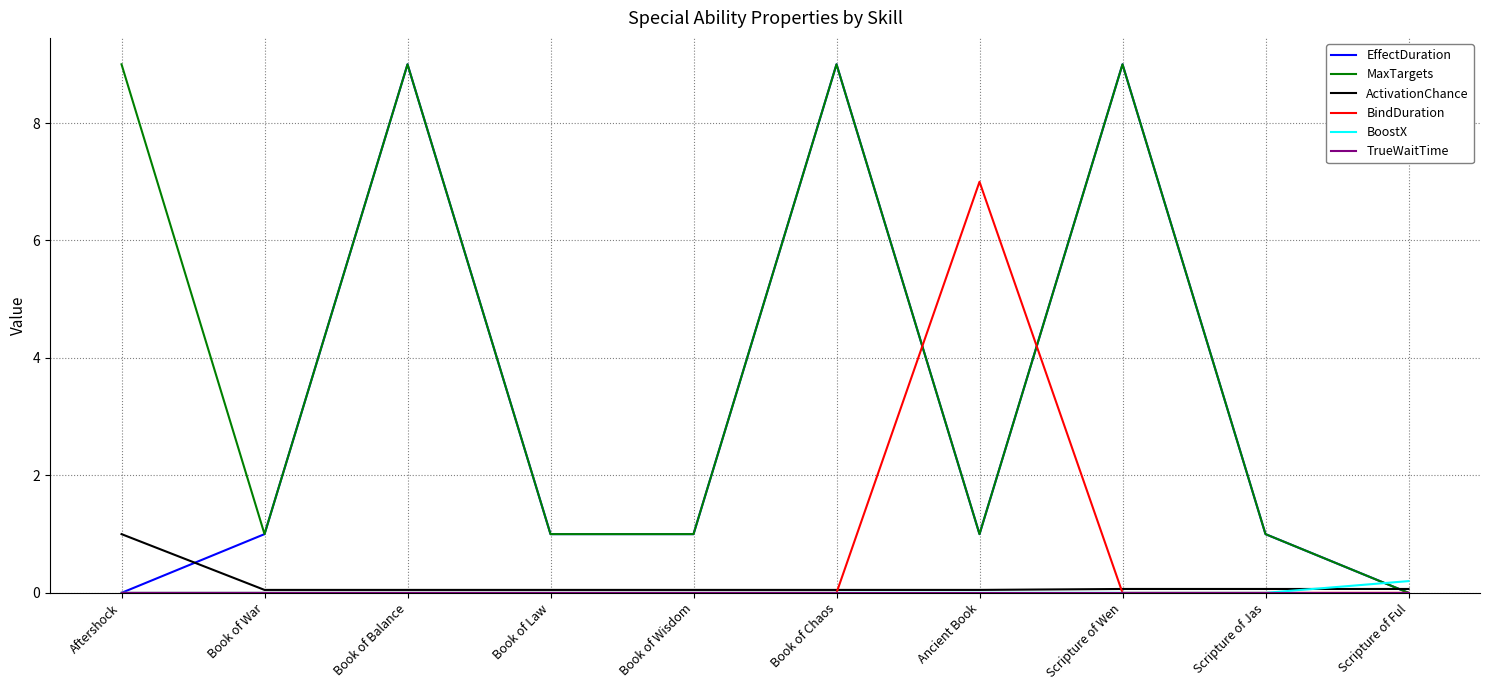

Is it true that BindDuration equals -3.6 at Book of War?

False